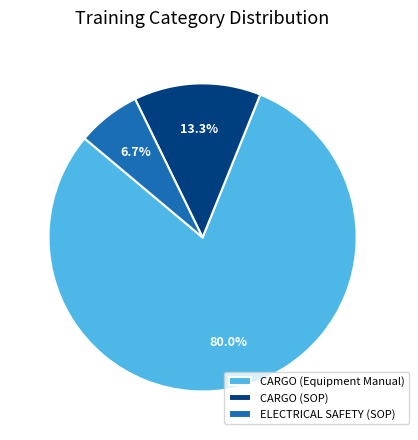

How many segments does this pie chart have?

3